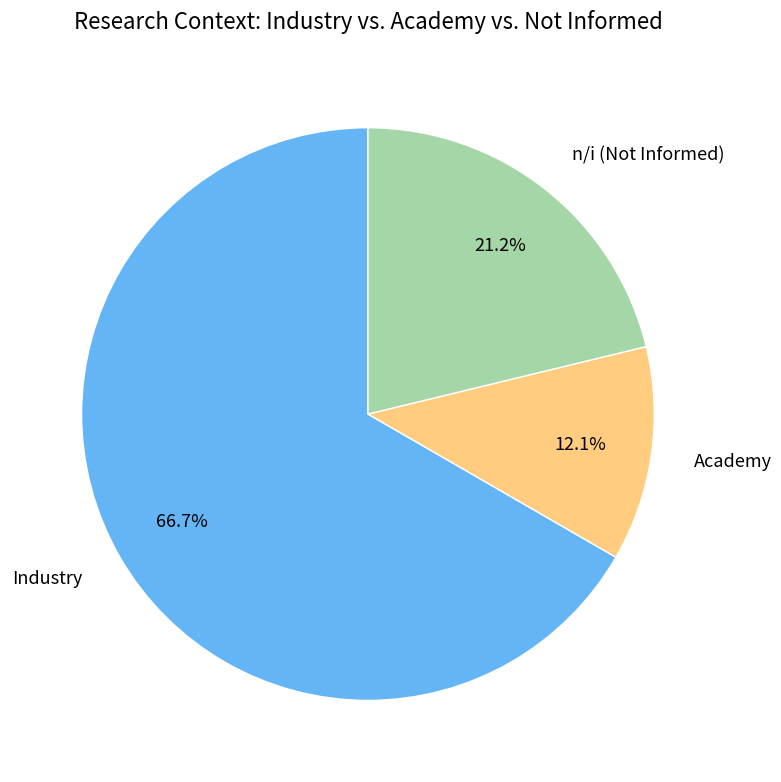

To the nearest percent, what percentage of the pie is Academy?

12%